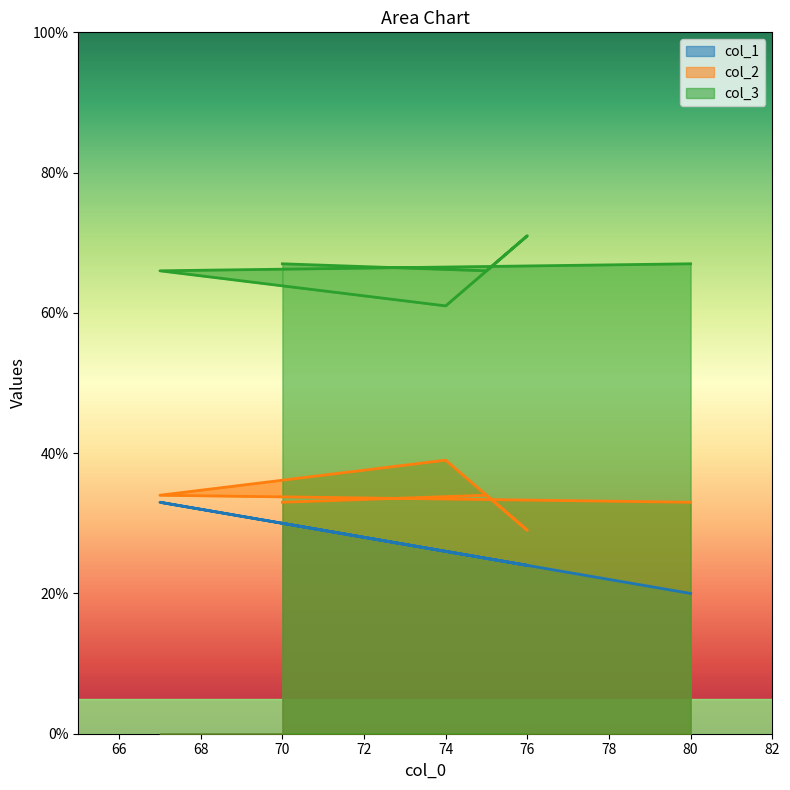

Between 67 and 74, which series saw the biggest shift?

col_1